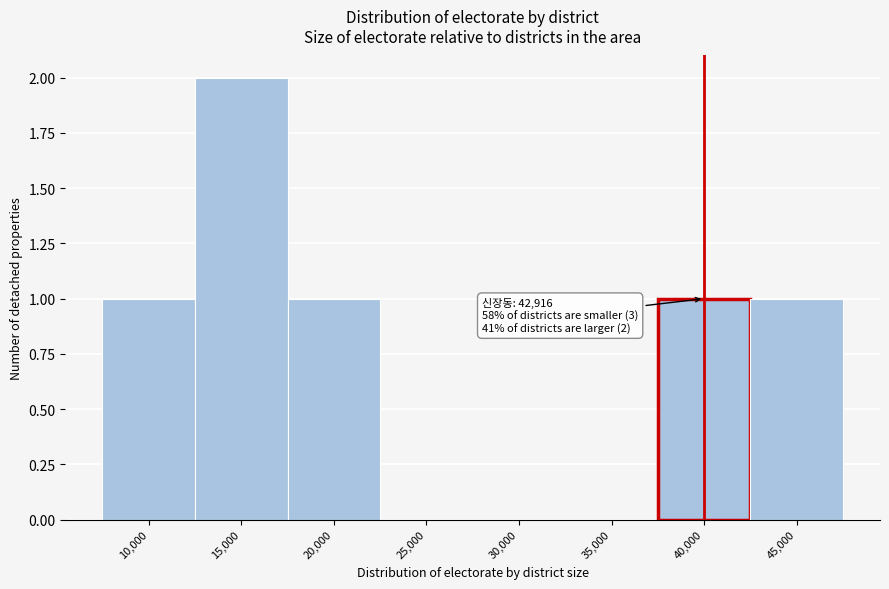

What is the sum of all values?

6